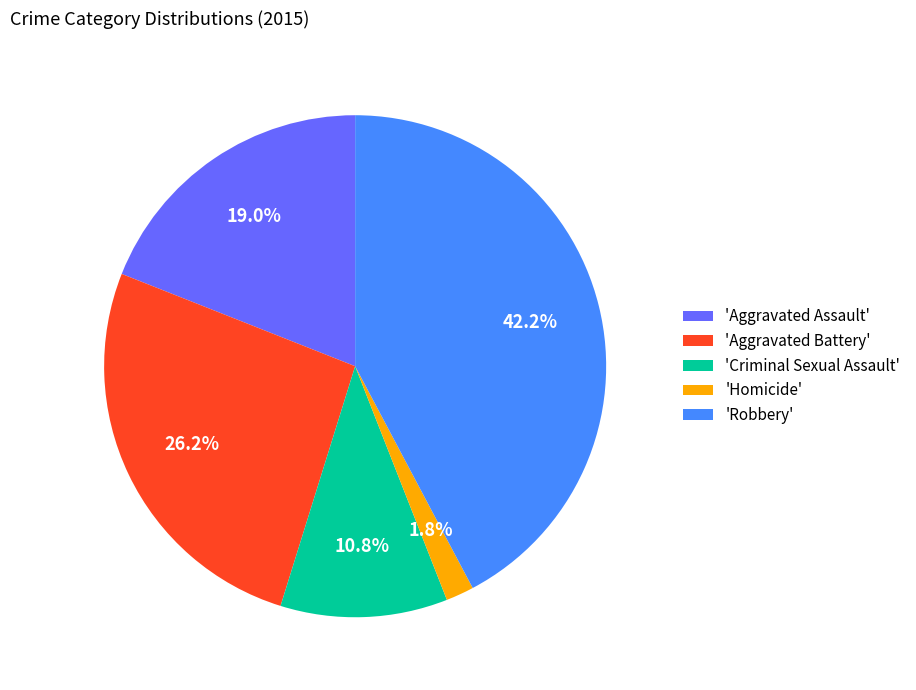

Rank the categories by value from highest to lowest.

'Robbery', 'Aggravated Battery', 'Aggravated Assault', 'Criminal Sexual Assault', 'Homicide'